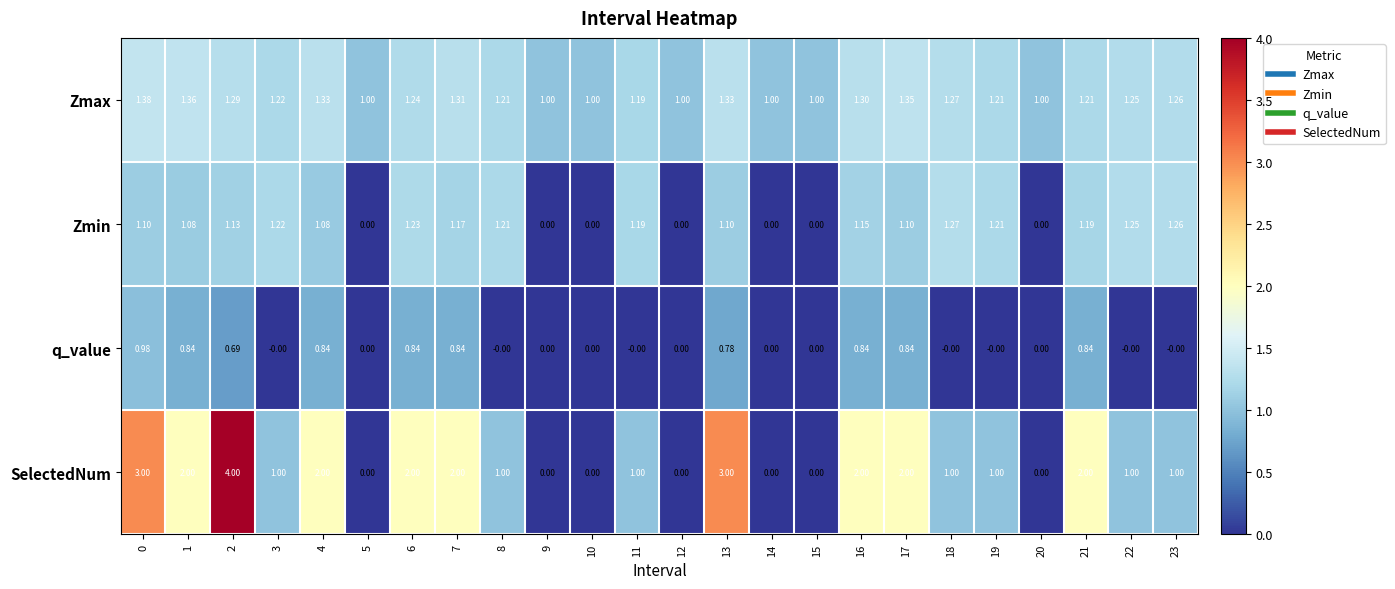

Between 5 and 16, which series saw the biggest shift?

SelectedNum